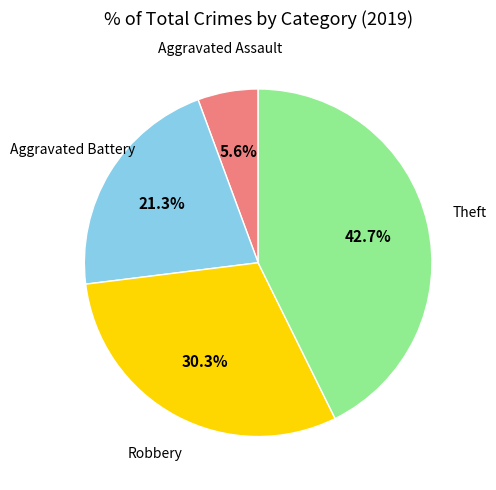

Is there any slice that represents more than half of the pie?

No